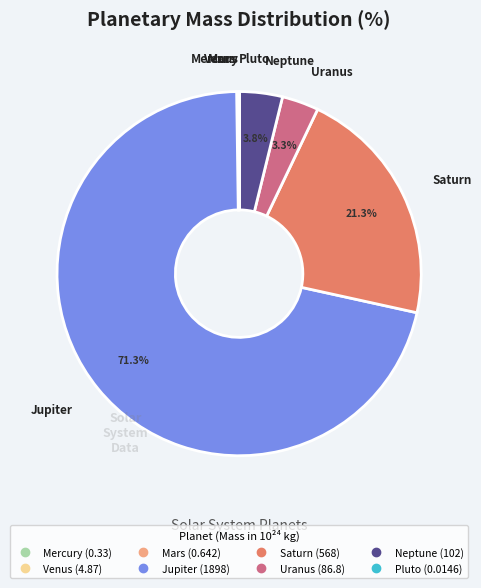

Which slice is the largest?

Jupiter